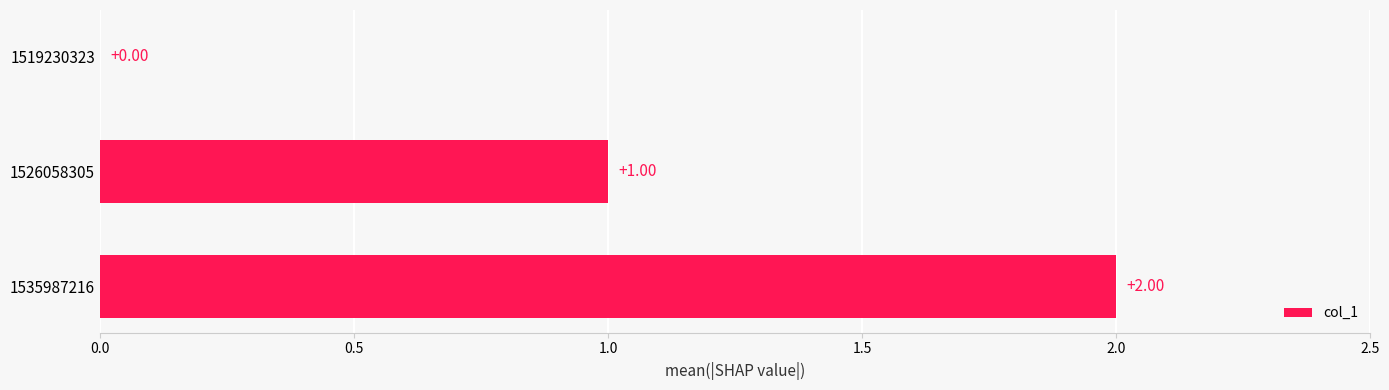

Which has a higher value, 1526058305 or 1535987216?

1535987216